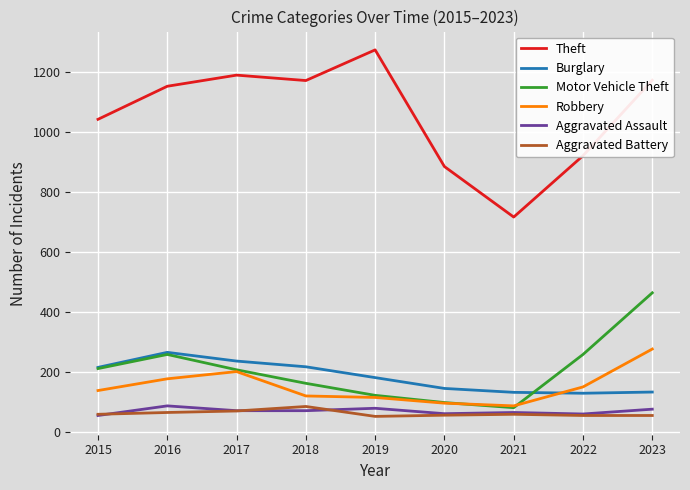

In Theft, how many points are higher than both neighbors (excluding endpoints)?

2